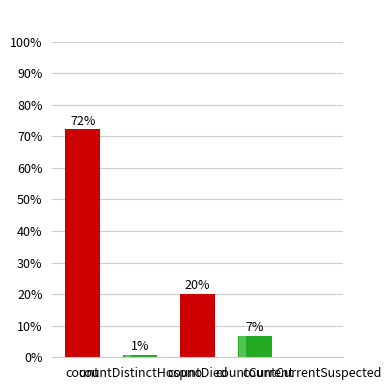

Rank the categories by value from lowest to highest.

countCurrentSuspected, countDistinctHospno, countCurrent, countDied, count